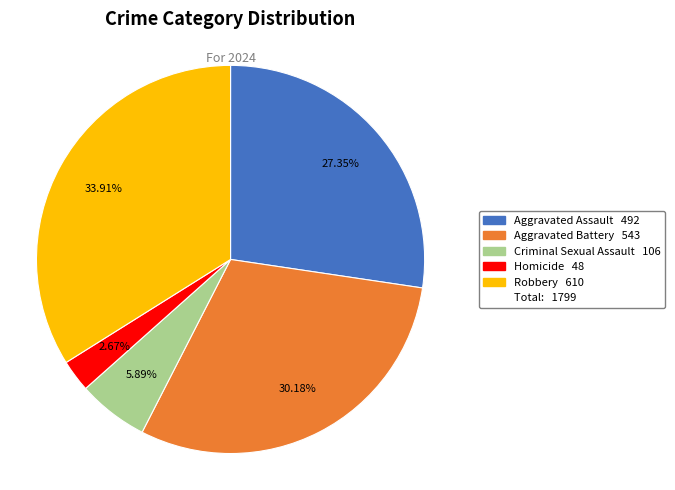

Does any single category account for the majority?

No